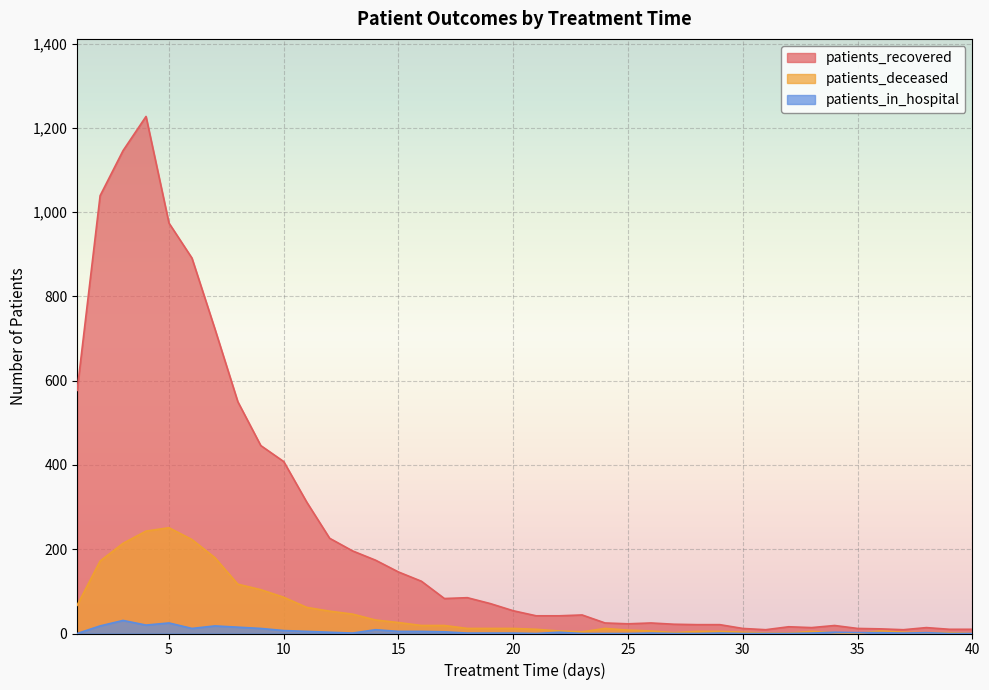

Read the patients_in_hospital value at 15.

5